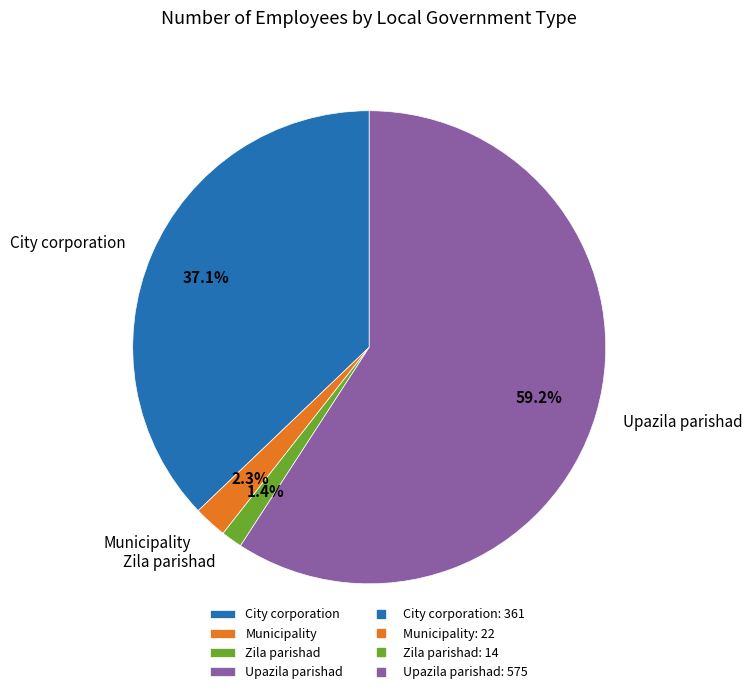

Count the number of slices in the pie.

4